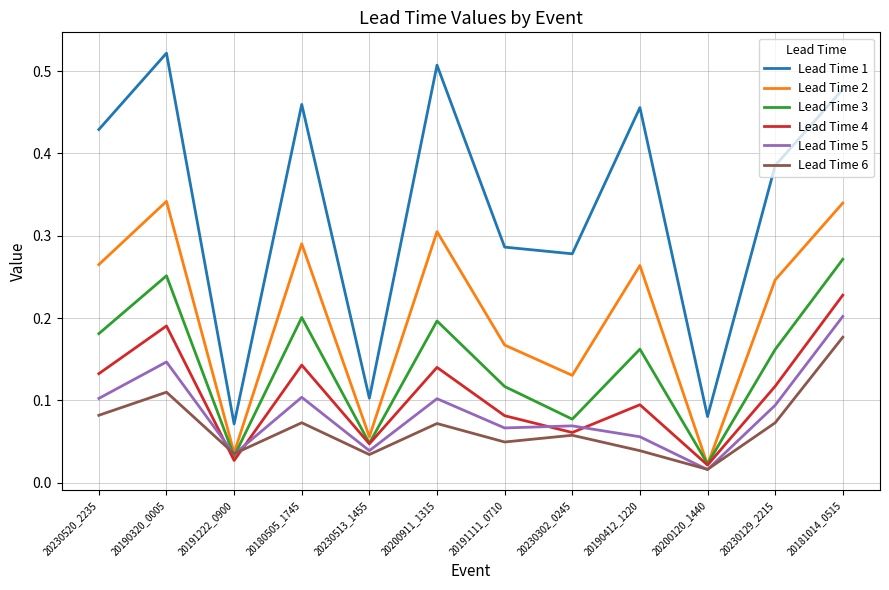

True or false: Lead Time 4 has a value of 0.2 at 20181014_0515.

True